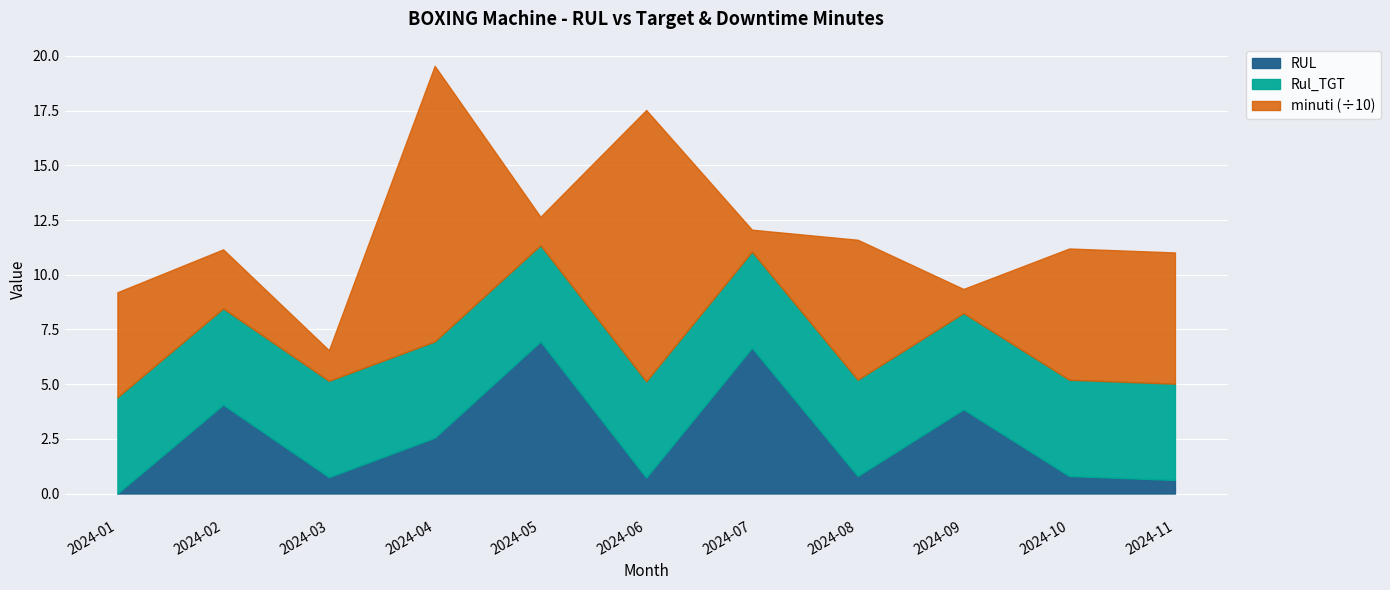

Reading right to left, extract all data points from this chart.

RUL: 2024-11=0.6	2024-10=0.8	2024-09=3.9	2024-08=0.8	2024-07=6.7	2024-06=0.7	2024-05=7.0	2024-04=2.5	2024-03=0.8	2024-02=4.1	2024-01=0.0
Rul_TGT: 2024-11=4.4	2024-10=4.4	2024-09=4.4	2024-08=4.4	2024-07=4.4	2024-06=4.4	2024-05=4.4	2024-04=4.4	2024-03=4.4	2024-02=4.4	2024-01=4.4
minuti: 2024-11=60.0	2024-10=60.0	2024-09=11.0	2024-08=64.0	2024-07=10.0	2024-06=124.0	2024-05=13.0	2024-04=126.0	2024-03=14.0	2024-02=27.0	2024-01=48.0